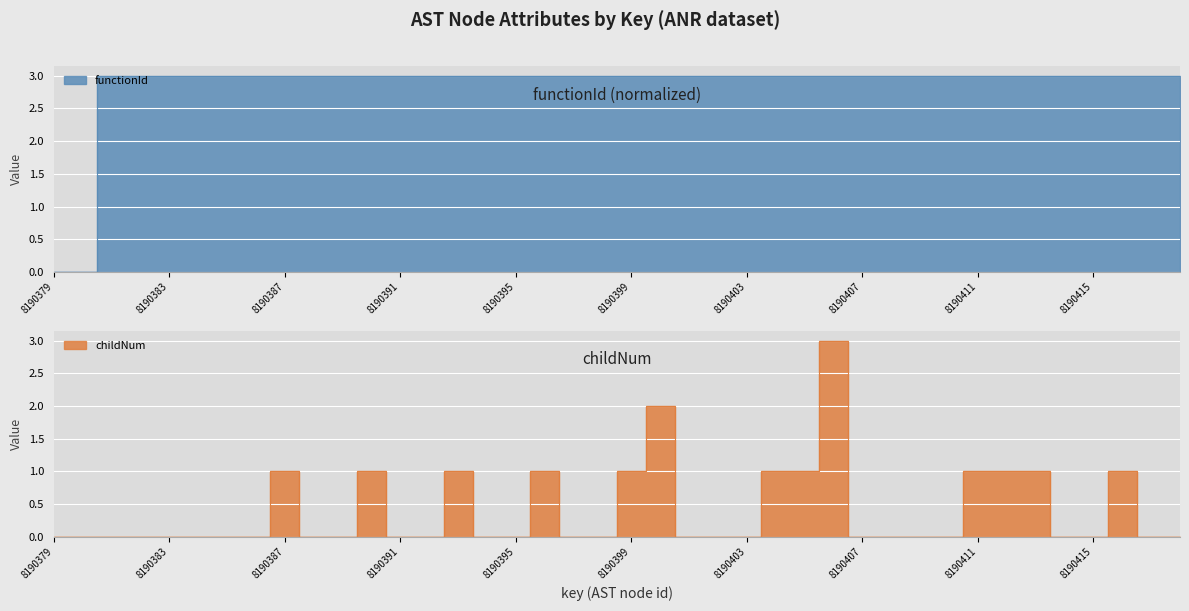

How many interior local peaks does the childNum series have?

7